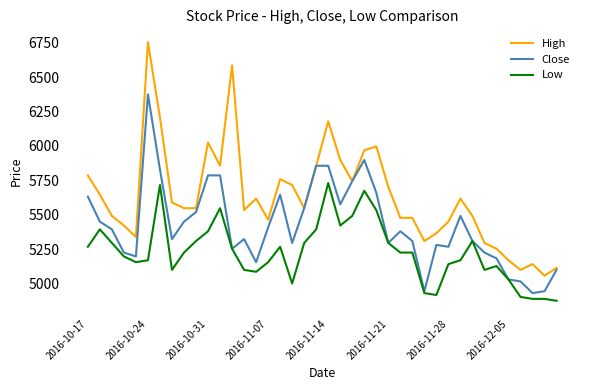

How many lines are shown in the chart?

3